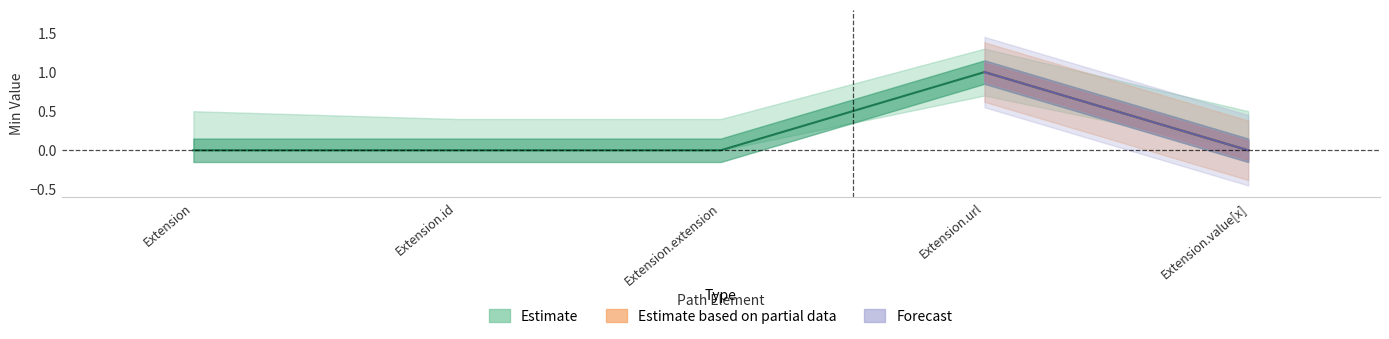

Does the chart display data point markers on the line(s)?

No